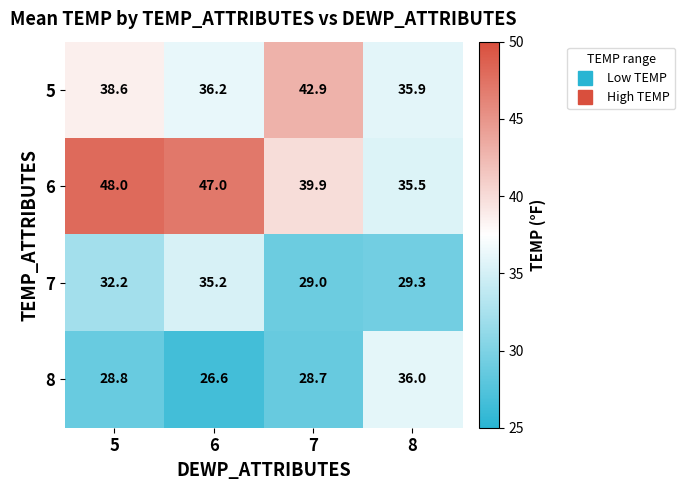

The 7 series shows 49.2 at 6. True or false?

False